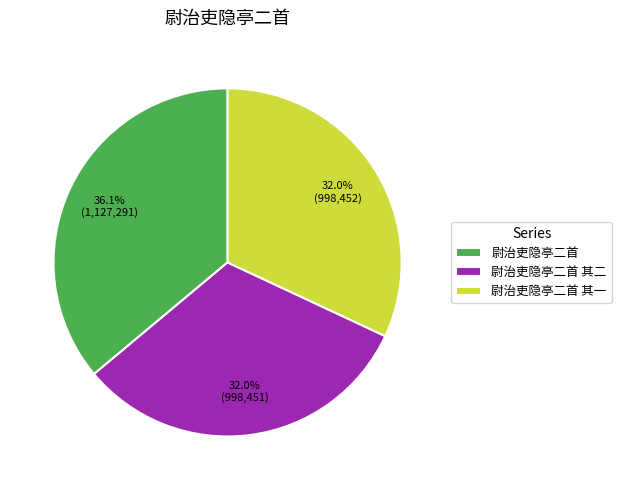

What portion of the pie excludes 尉治吏隐亭二首?

63.9%